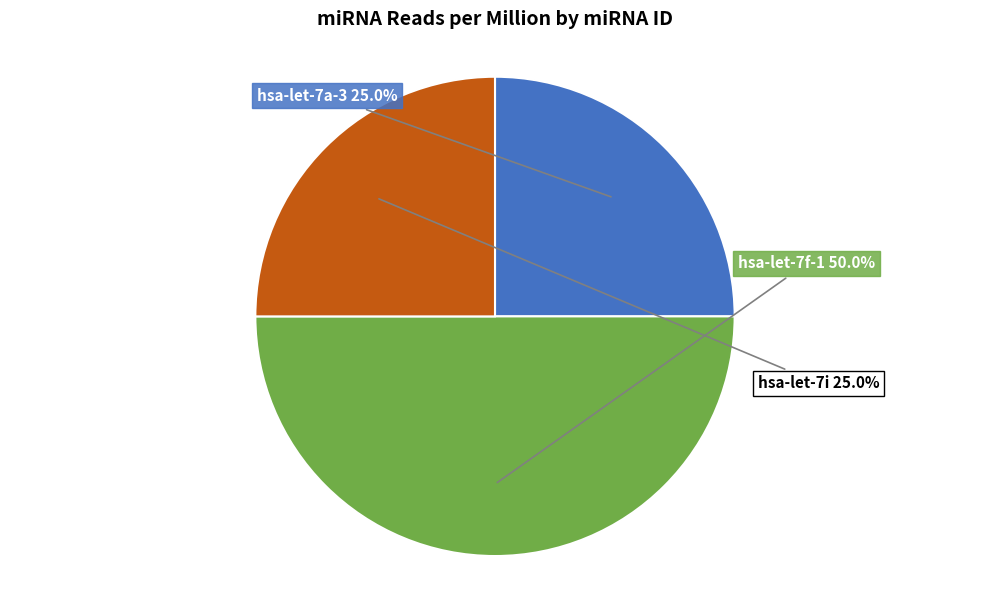

Does hsa-let-7i account for over 50% of the chart?

No